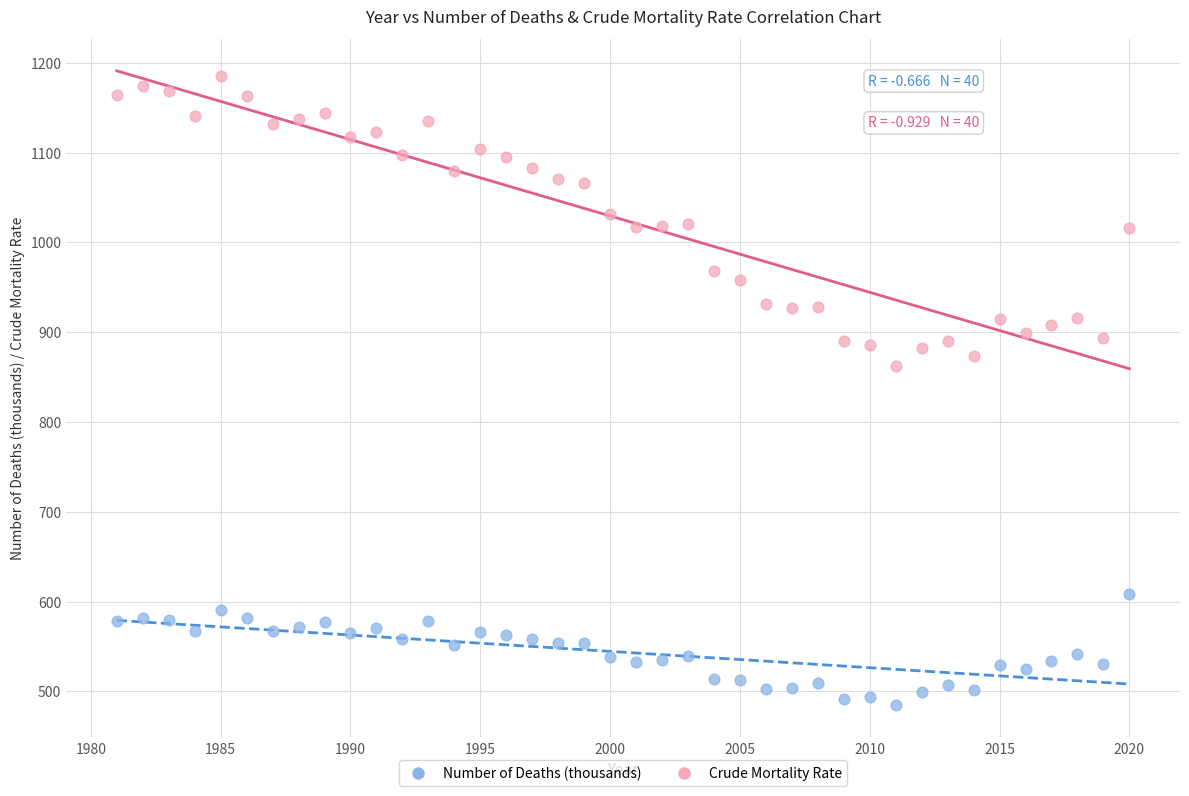

Across all data points, what is the range of Y values (max minus min)?

700.4